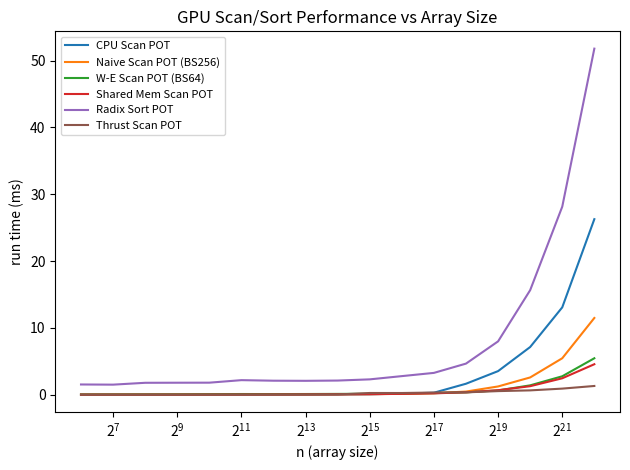

At how many categories does at least one series exceed 41?

1